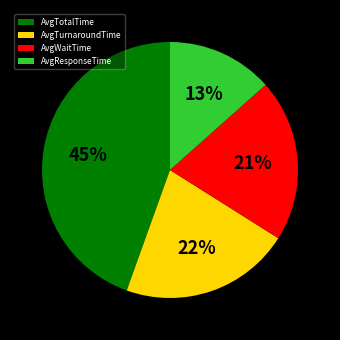

Combined, do AvgWaitTime and AvgTotalTime account for over 50%?

Yes